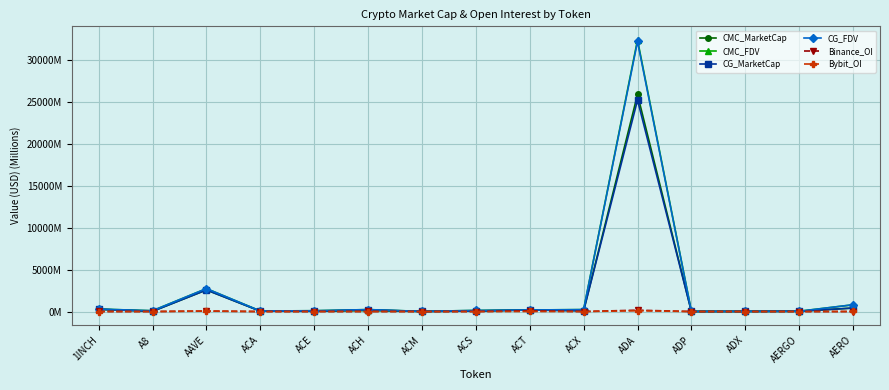

What are all the series names shown in the legend?

CMC_MarketCap, CMC_FDV, CG_MarketCap, CG_FDV, Binance_OI, Bybit_OI